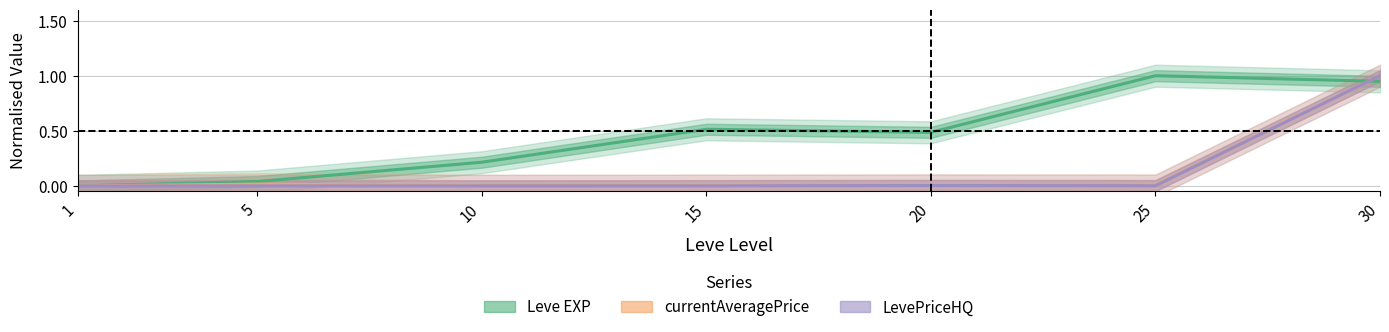

At which category does Leve EXP reach its first local valley?

20